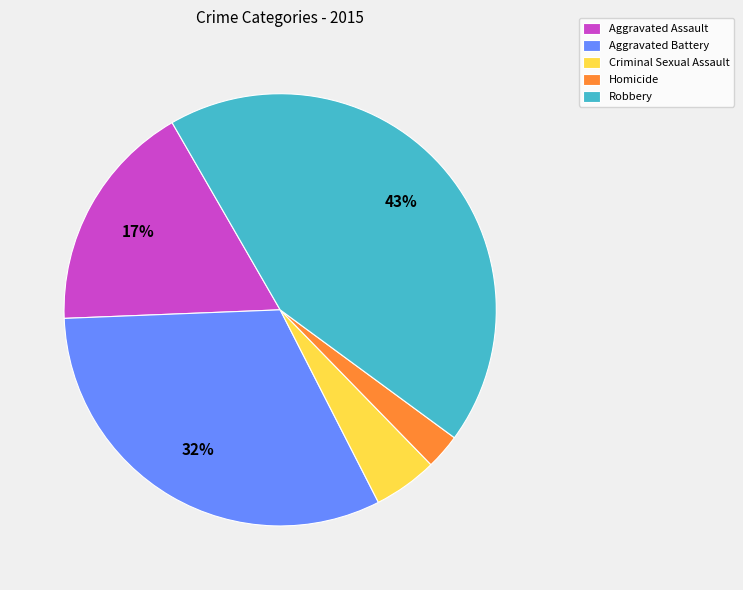

Combined, do Robbery and Criminal Sexual Assault account for over 50%?

No